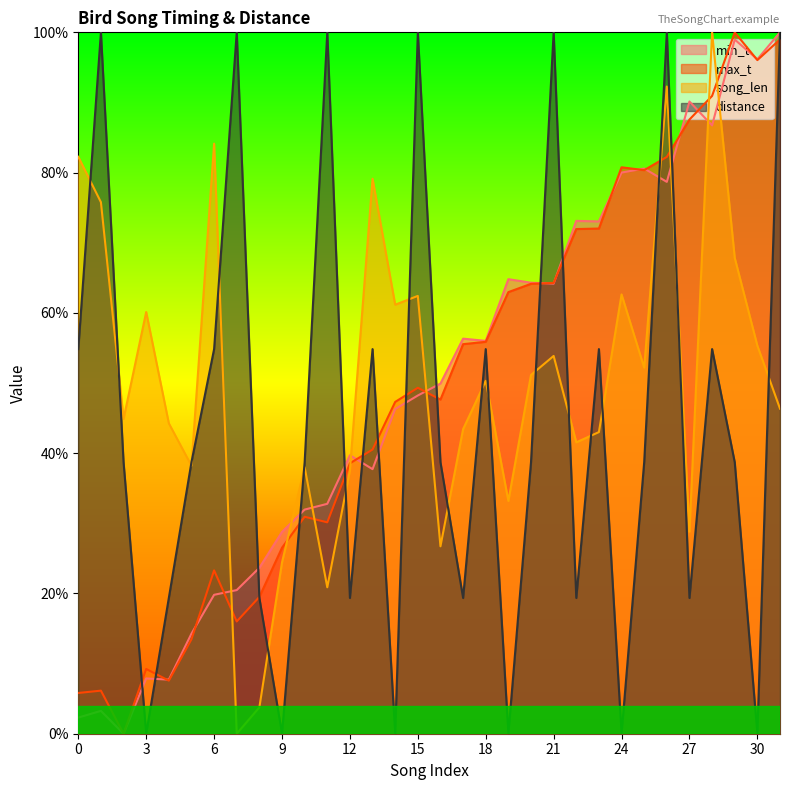

True or false: max_t has a value of 80.4 at 25.

True